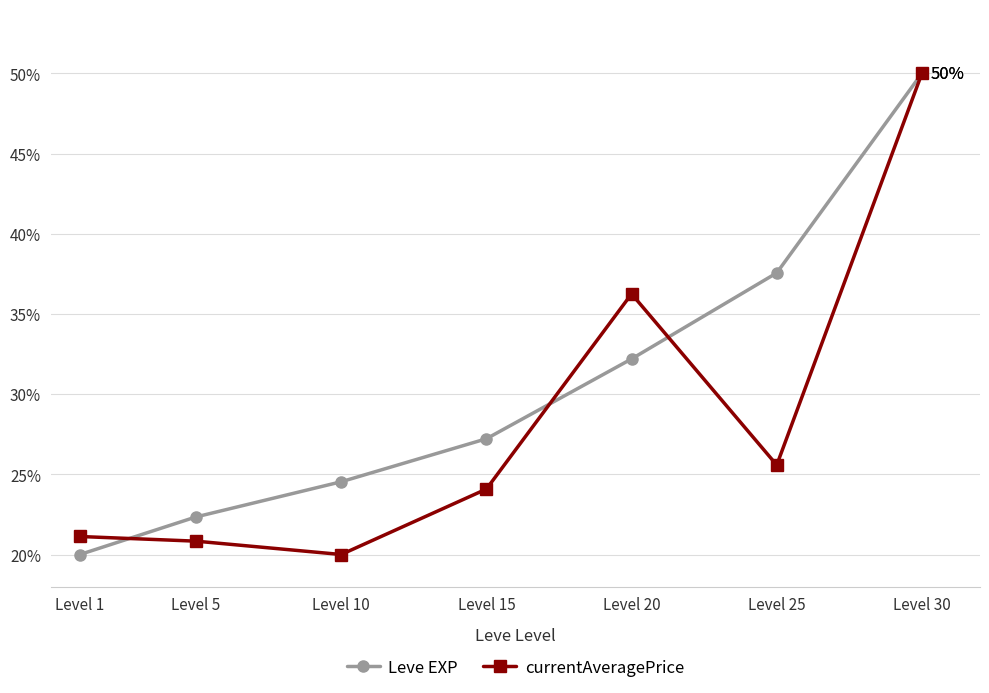

Which category has the highest value across all series?

Level 30